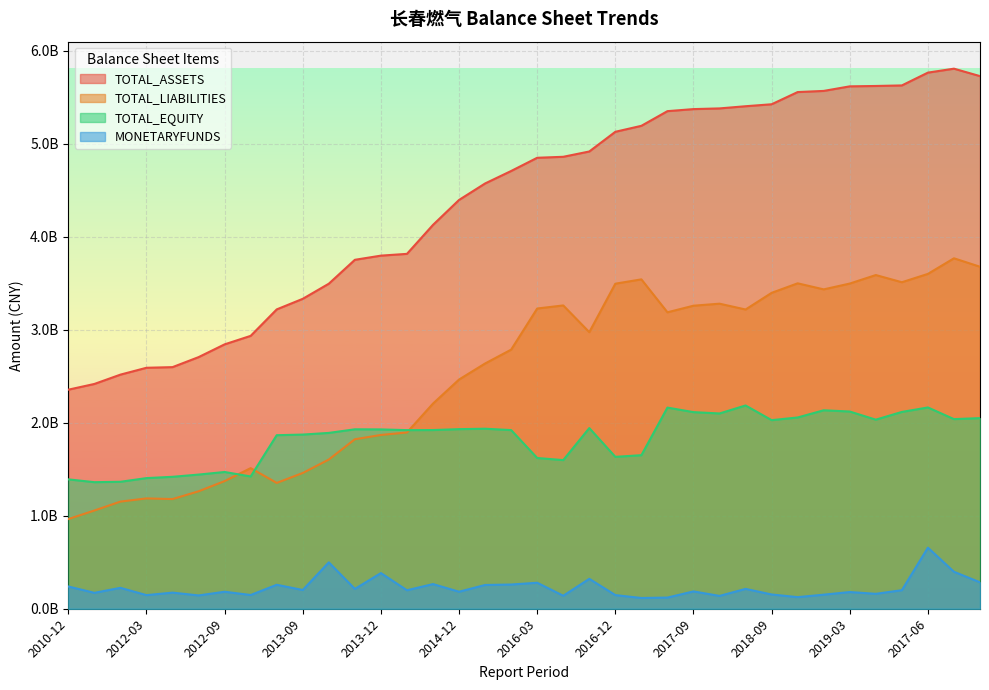

Rank the series at 2015-06 from highest to lowest value.

TOTAL_ASSETS, TOTAL_LIABILITIES, TOTAL_EQUITY, MONETARYFUNDS